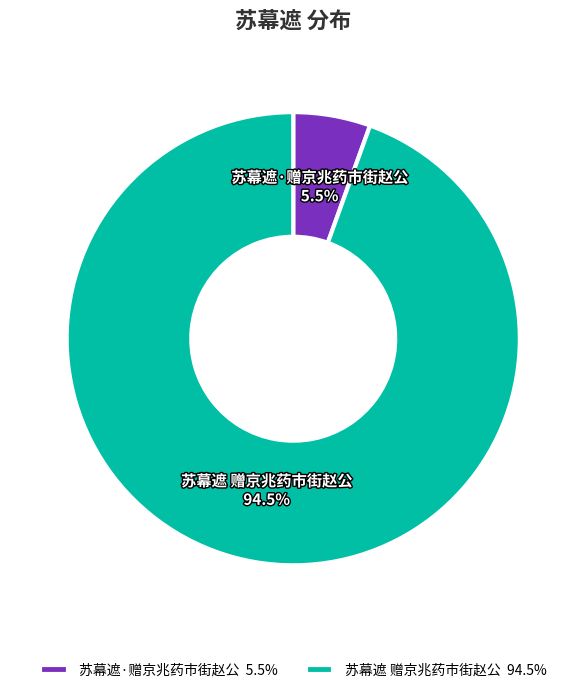

To the nearest percent, what is the difference between the 苏幕遮·赠京兆药市街赵公 and 苏幕遮 赠京兆药市街赵公 slice percentages?

89%